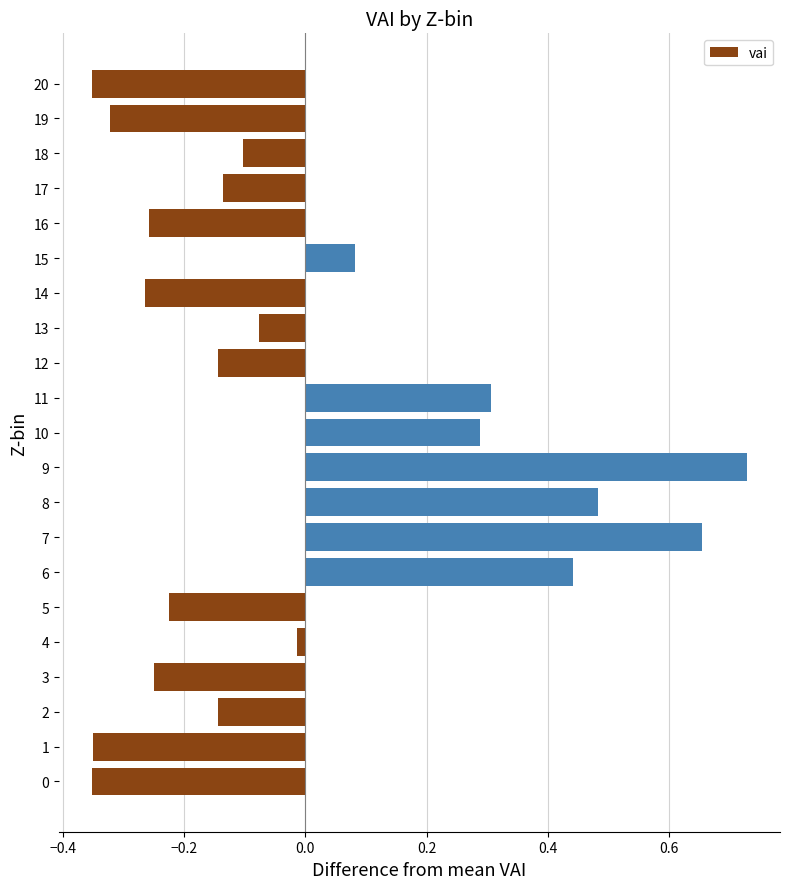

The value at 11 is 0.3. True or false?

True